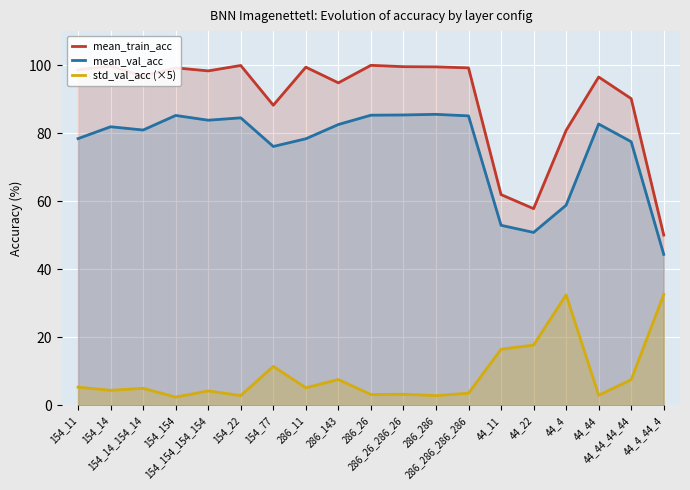

The std_val_acc (×5) series shows 3.0 at 44_44. True or false?

True